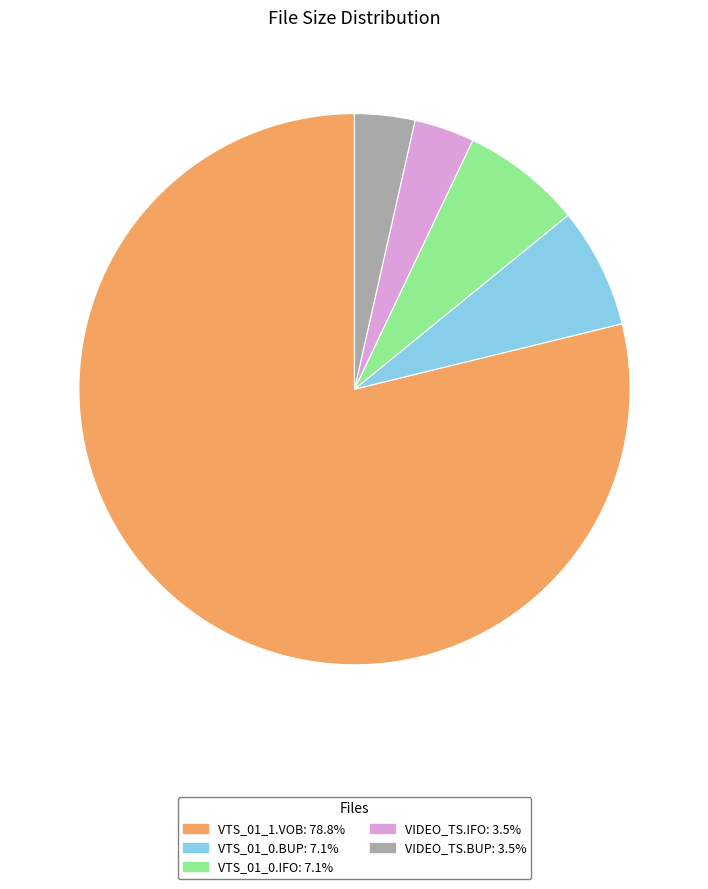

Is there a majority slice in this chart?

Yes